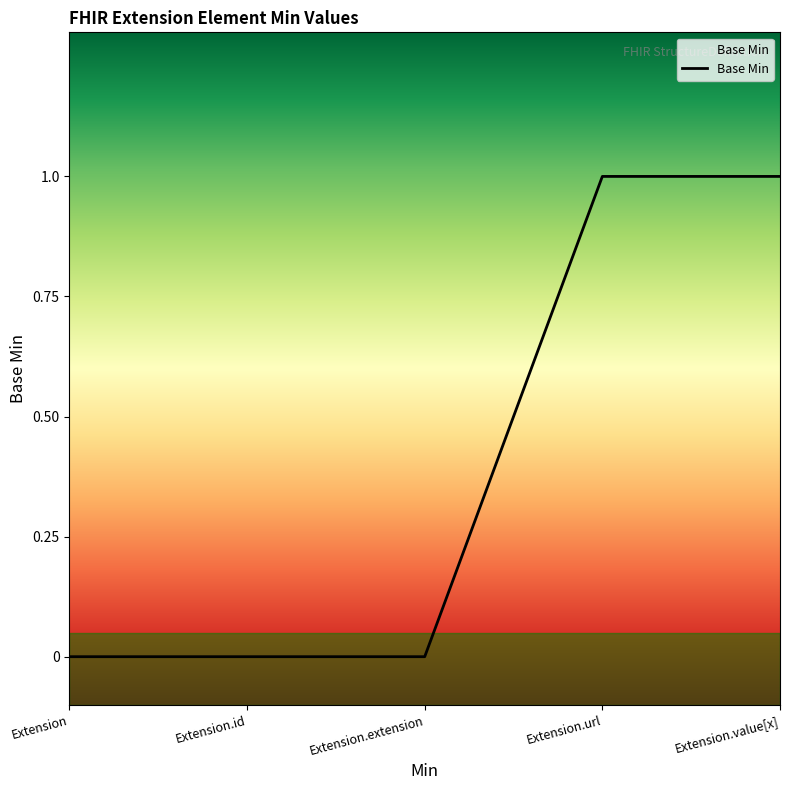

What position from the left is Extension.url?

4